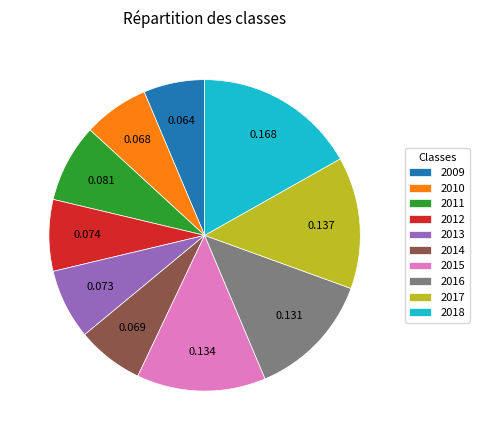

How many slices are in this pie chart?

10